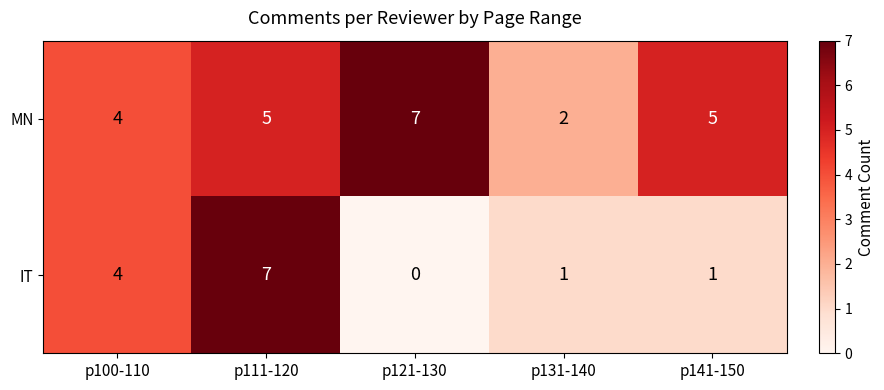

Which category has the highest value in the IT series?

p111-120